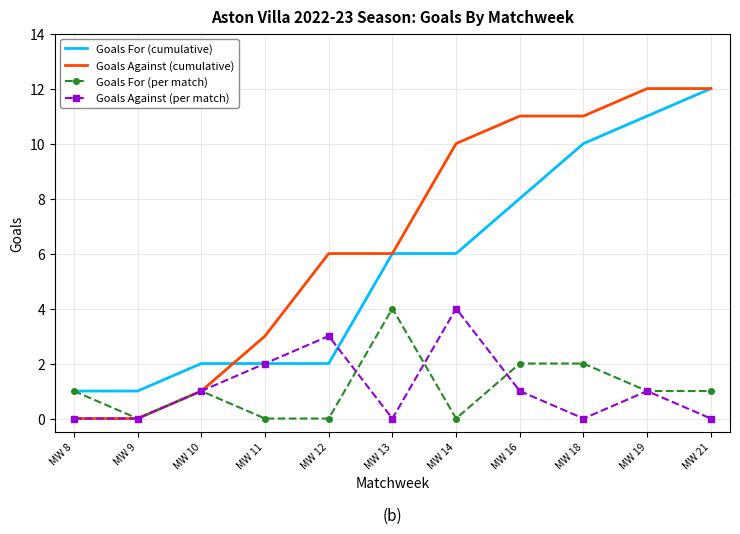

Is it true that Goals Against (per match) equals -2 at MW 18?

False